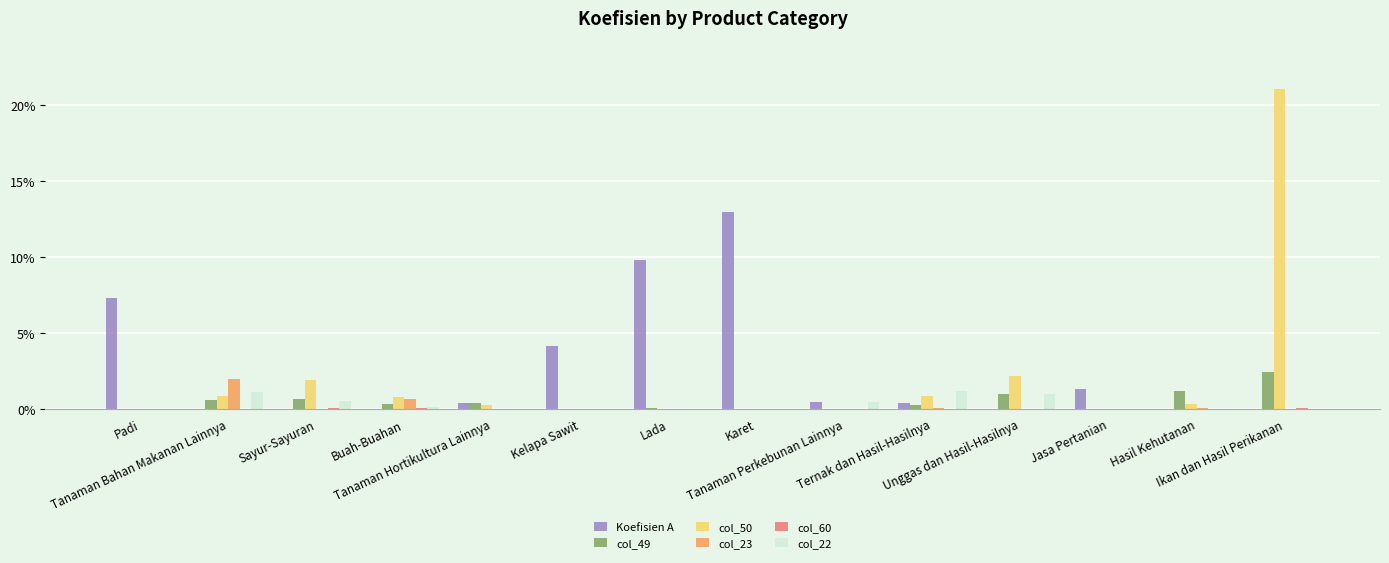

Count the number of categories in the chart.

14